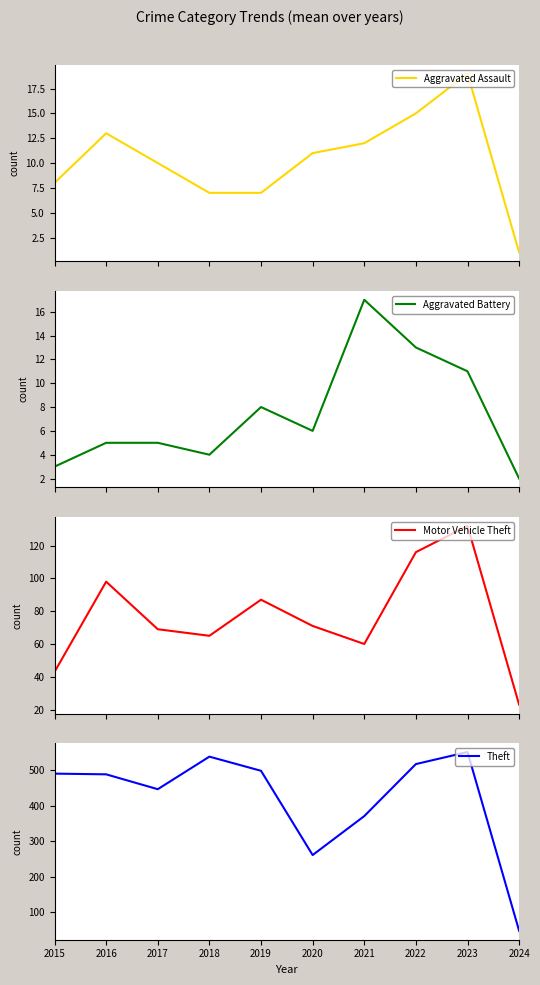

True or false: Aggravated Assault has a value of 13 at 2016.

True